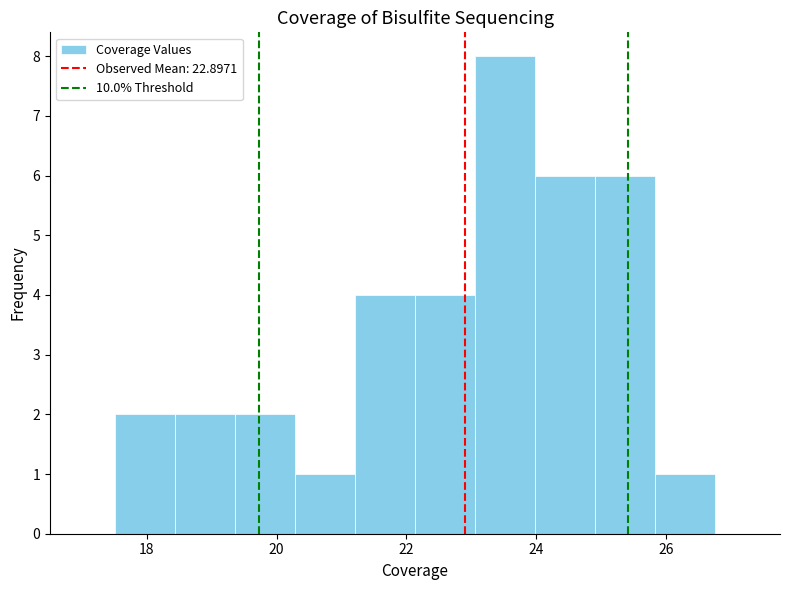

Reading left to right, list every bar in this chart as the range it spans on the x-axis followed by its height. Neither the bar edges nor the heights are printed on the chart, so give them approximately, as read against the axes.

17.6 to 18.4: 2
18.4 to 19.4: 2
19.4 to 20.2: 2
20.2 to 21.2: 1
21.2 to 22.2: 4
22.2 to 23.0: 4
23.0 to 24.0: 8
24.0 to 25.0: 6
25.0 to 25.8: 6
25.8 to 26.8: 1